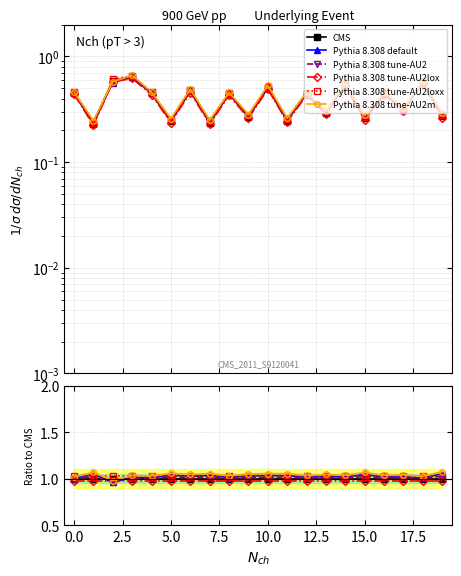

How many lines are shown in the chart?

6